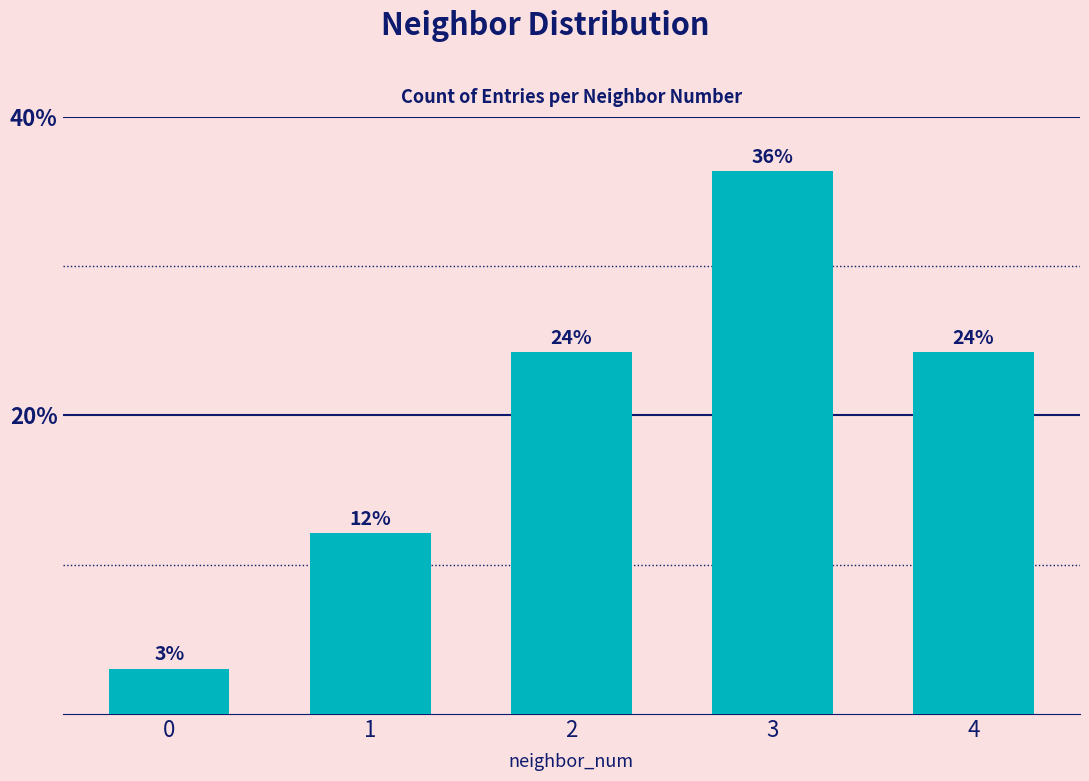

How many bars are there in total?

5